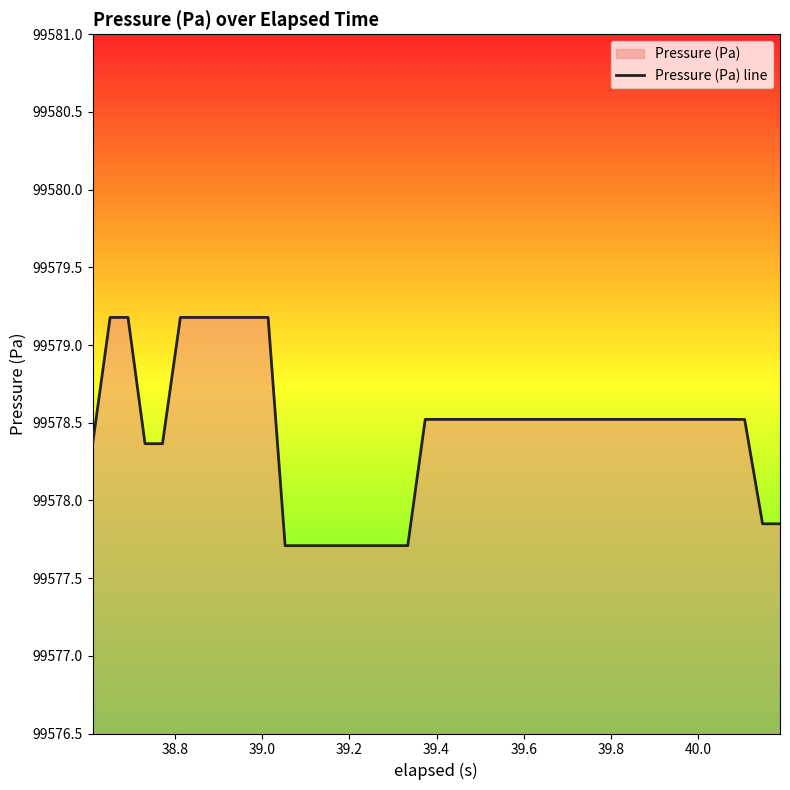

What is the smallest value displayed?

99577.7